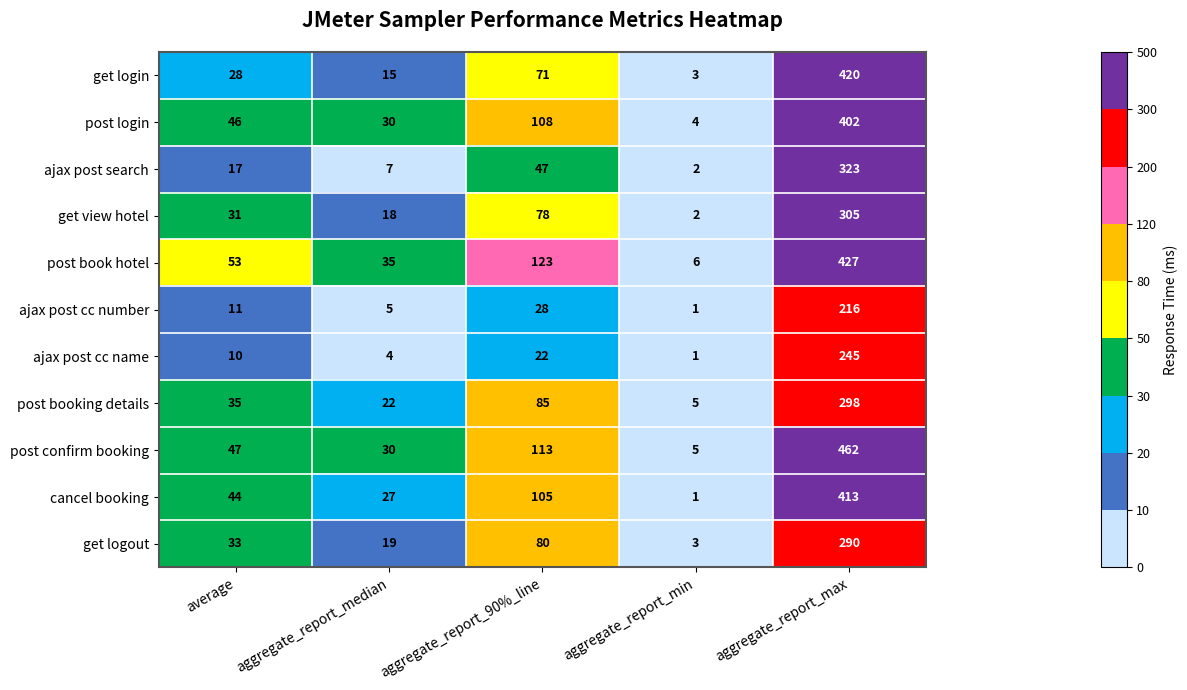

At which label does post confirm booking reach its peak?

aggregate_report_max